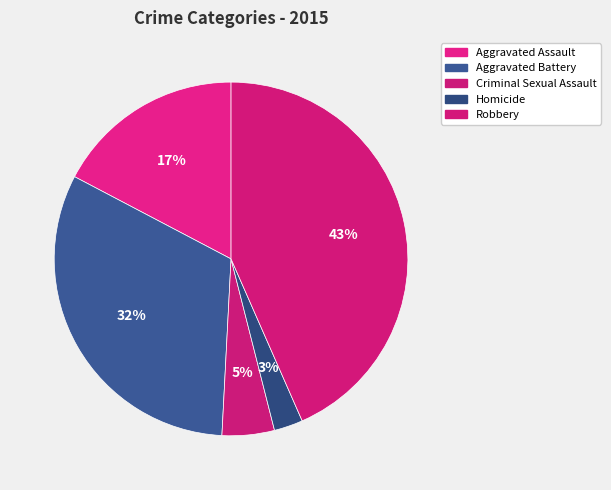

Is it true that Aggravated Assault is 17% of the pie?

True